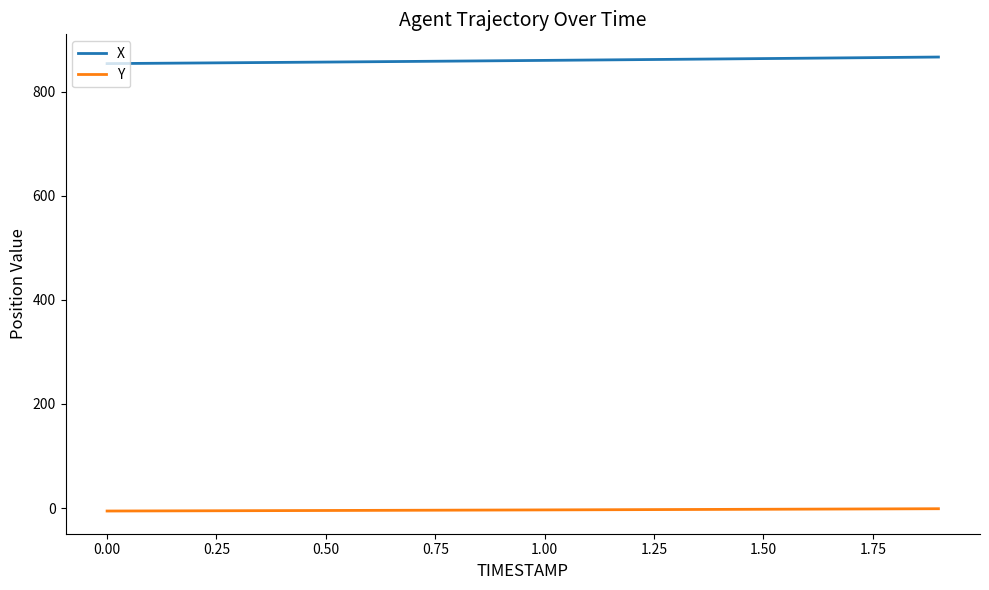

What is the lowest value of the X series?

853.8